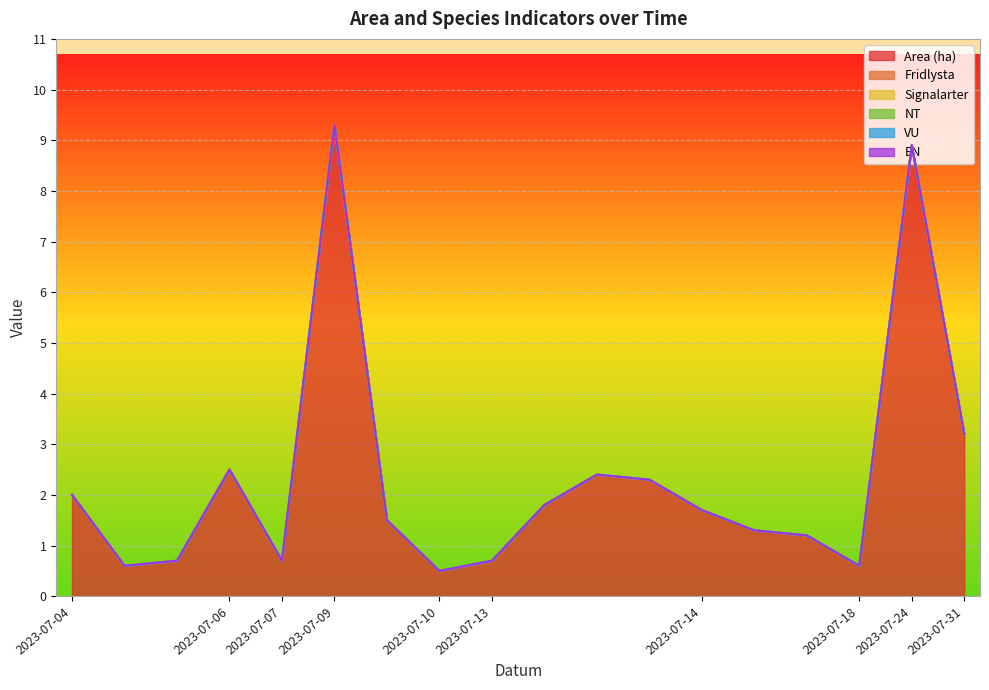

Is the value of Signalarter at 2023-07-14 greater than the value of Fridlysta at 2023-07-31?

No